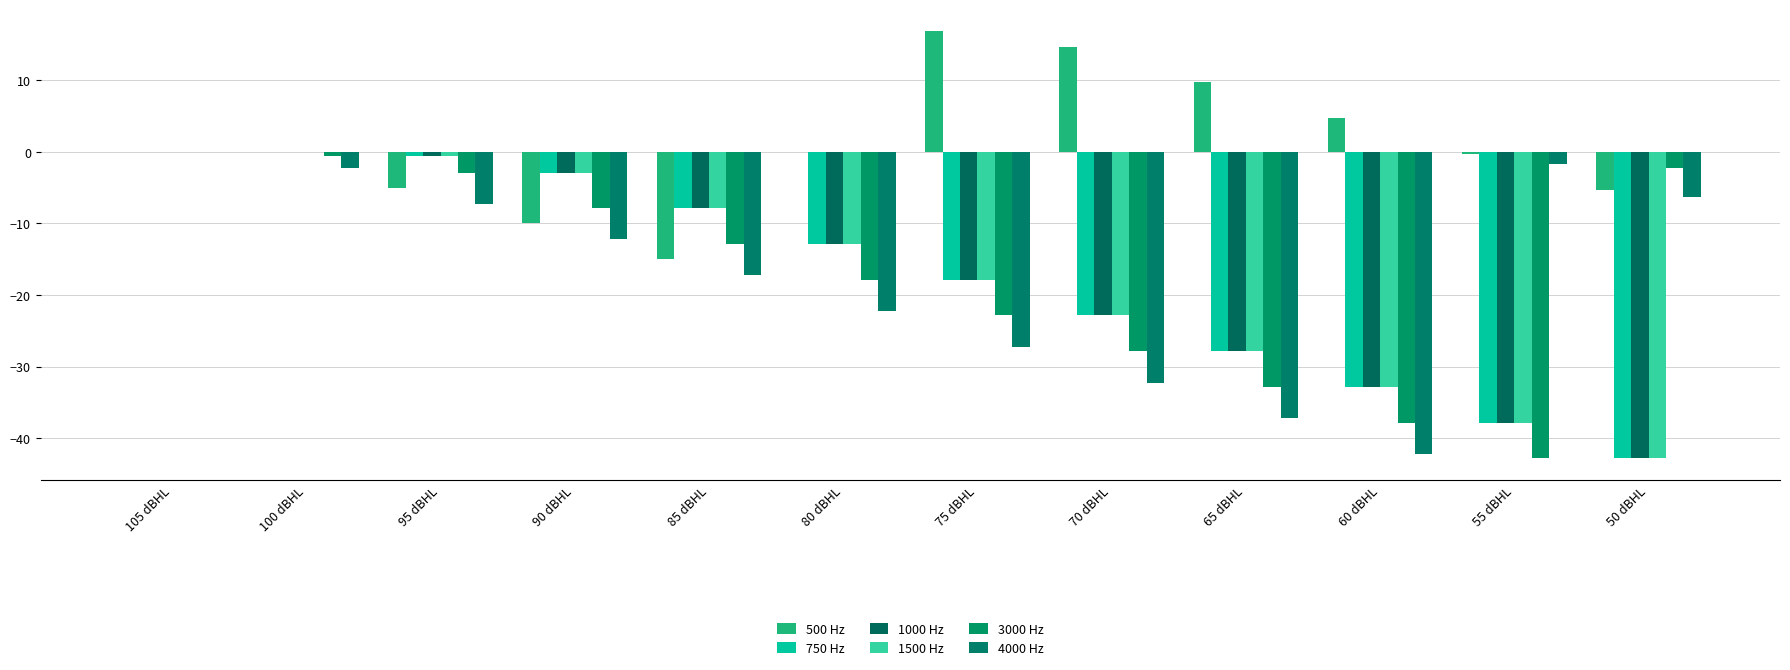

What is the sum of all 3000 Hz values?

-208.7